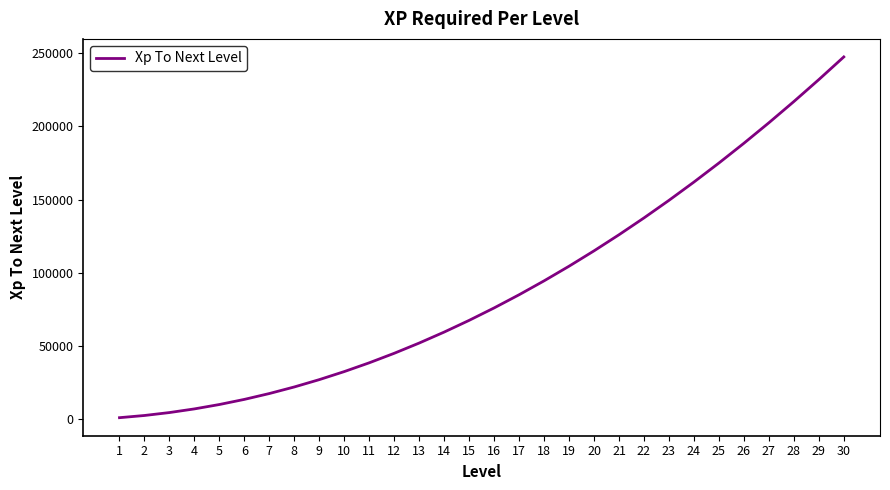

Which has a higher value, 9 or 25?

25